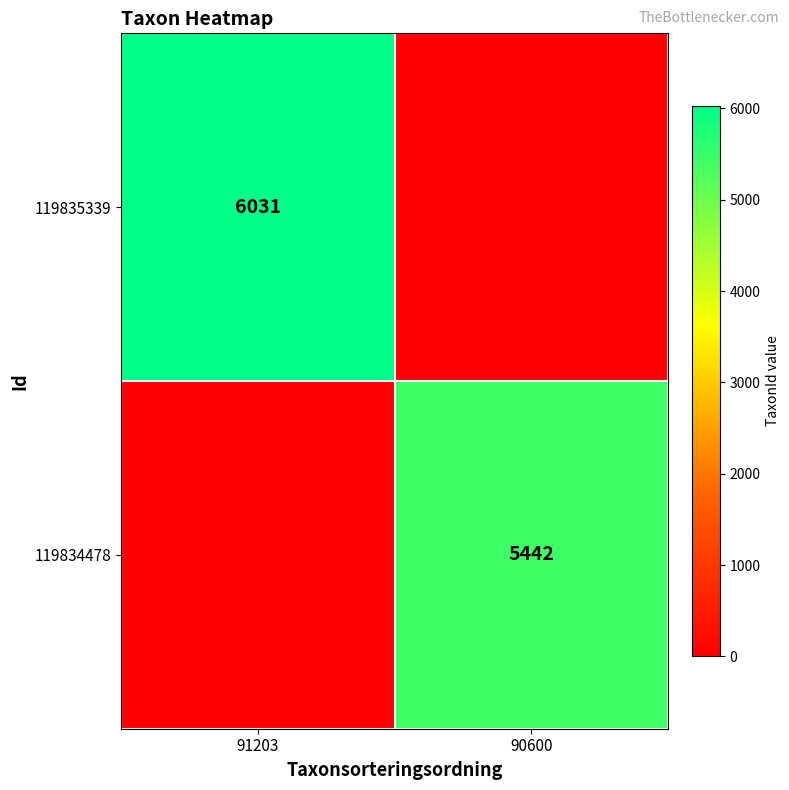

The 119834478 series shows 3628 at 90600. True or false?

False